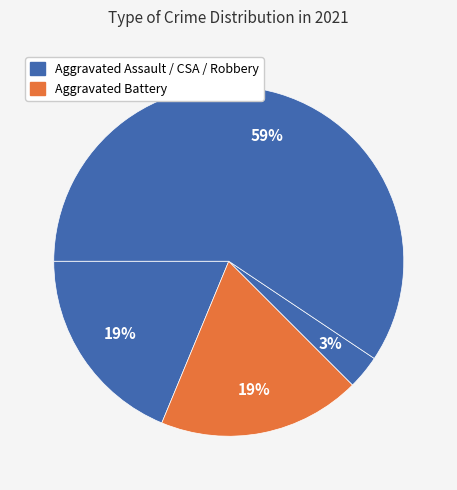

What is the largest slice in the pie chart?

Robbery